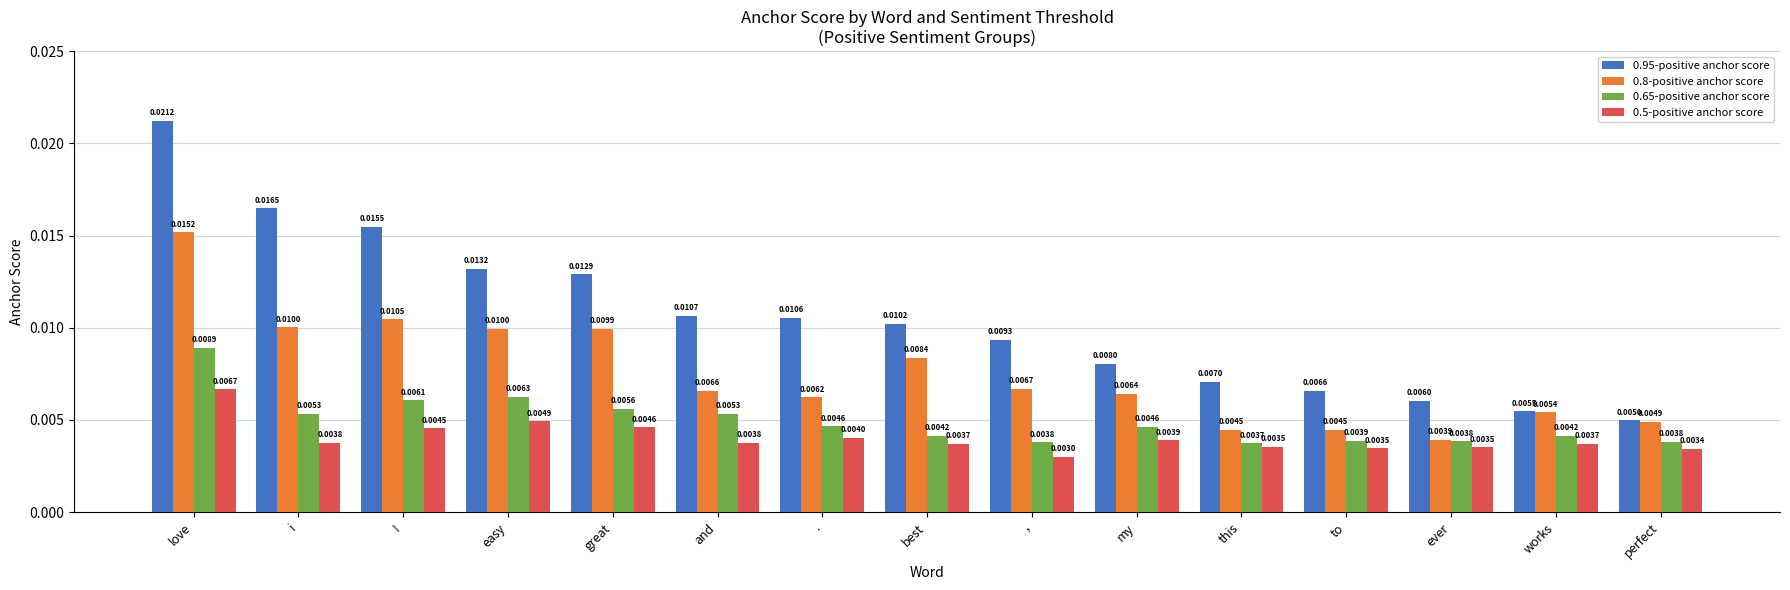

At which category is the sum across all series the highest?

love